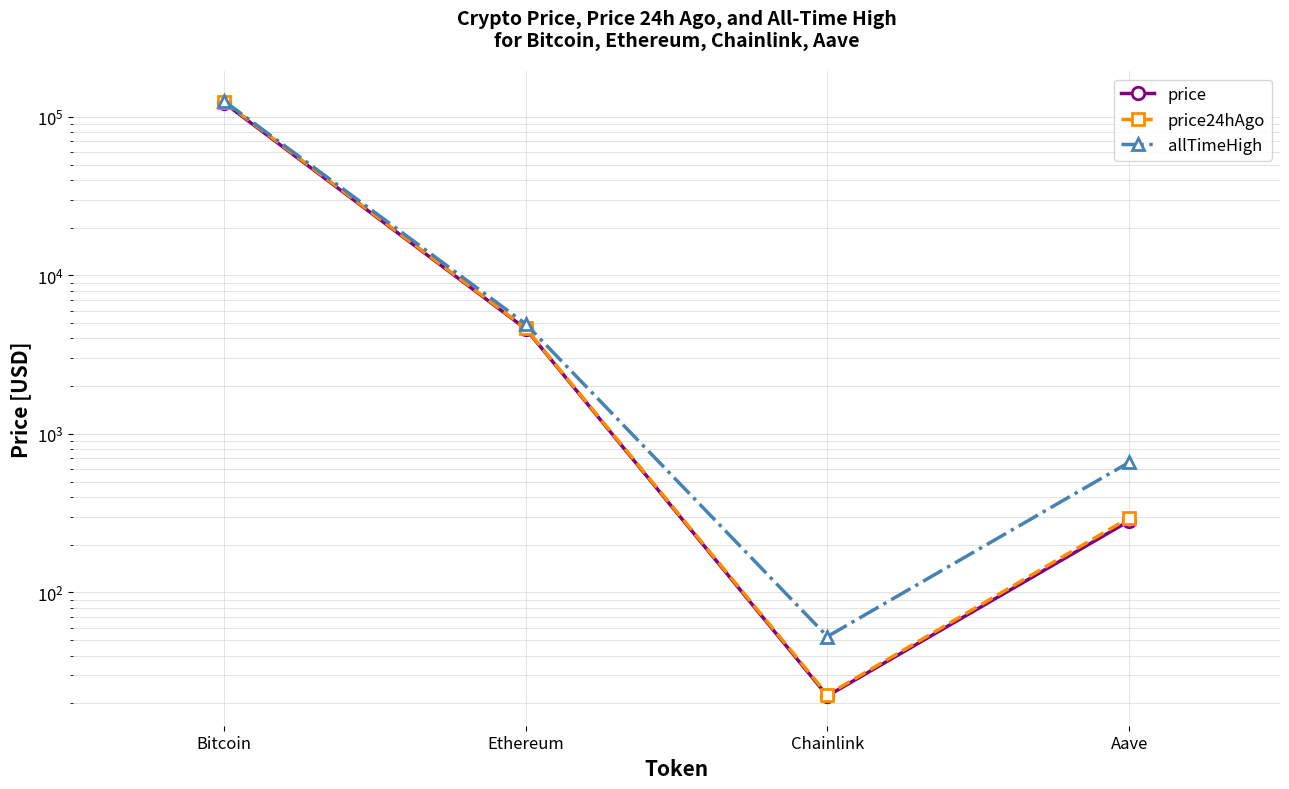

Rank the series at Chainlink from highest to lowest value.

allTimeHigh, price24hAgo, price